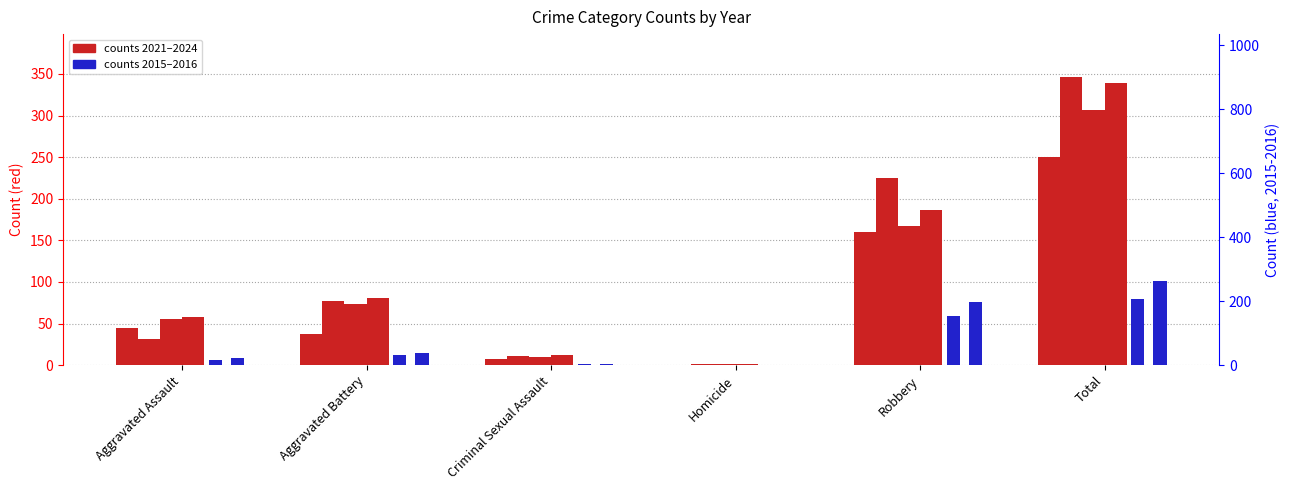

Is it true that count 2022 equals 77 at Aggravated Battery?

True